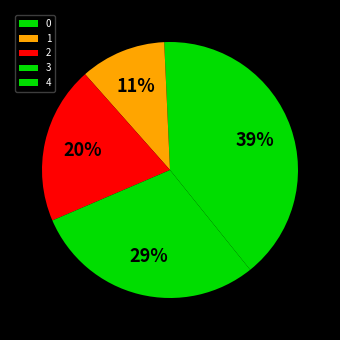

What is the ratio of the value at 1 to the value at 2?

0.5